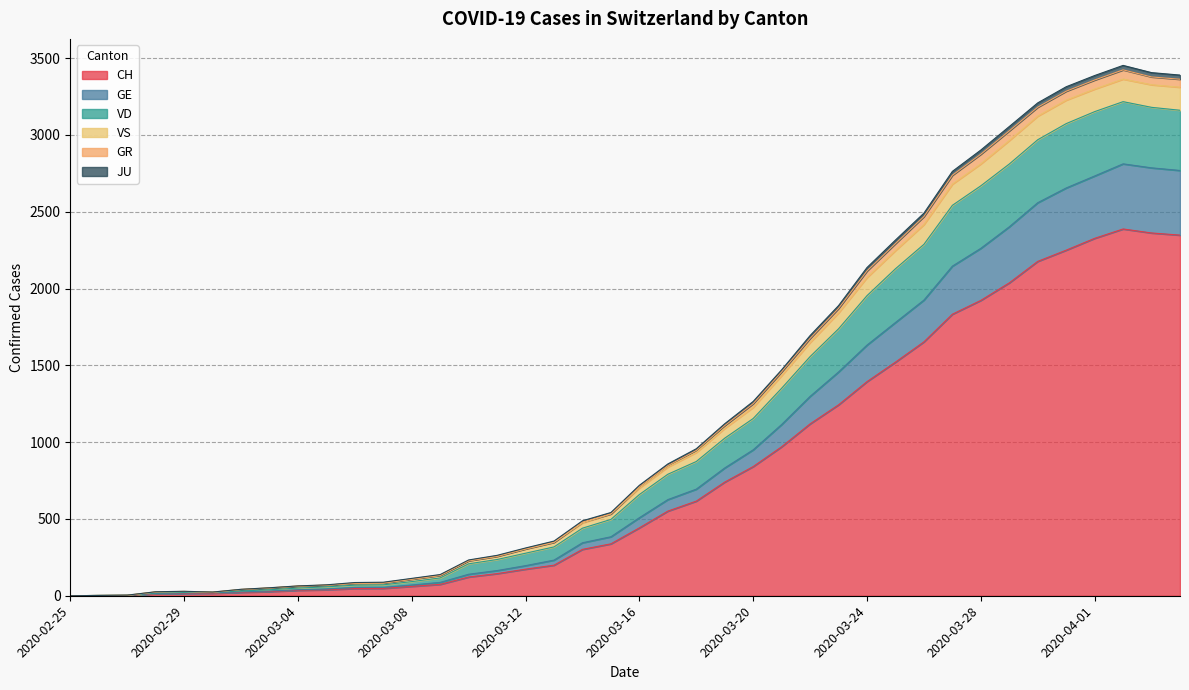

What is the maximum value for CH?

2388